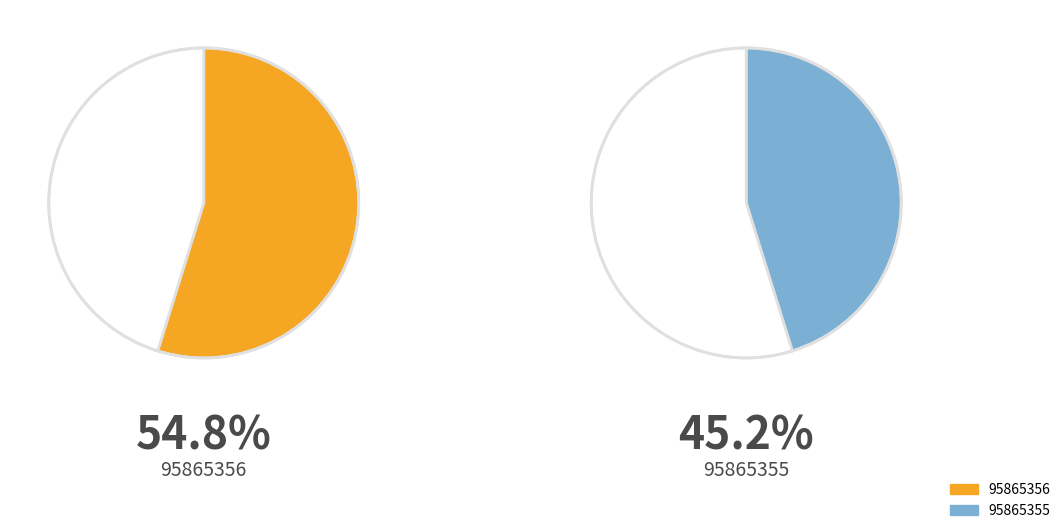

What is the change in value from 95865356 to 95865355?

-15663